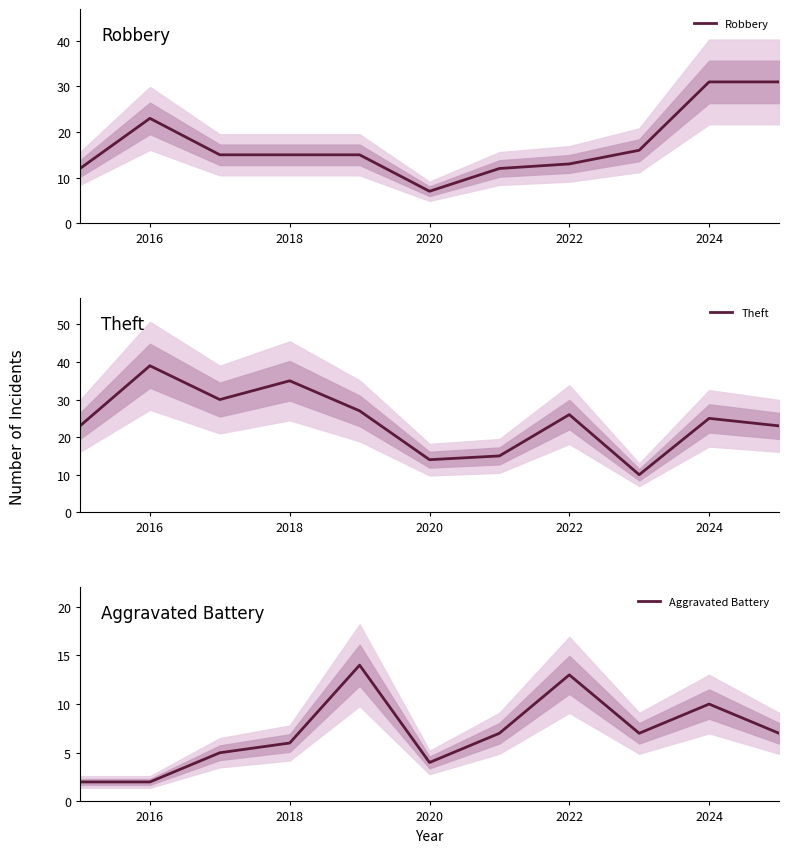

Is it true that Robbery equals 9 at 2018?

False